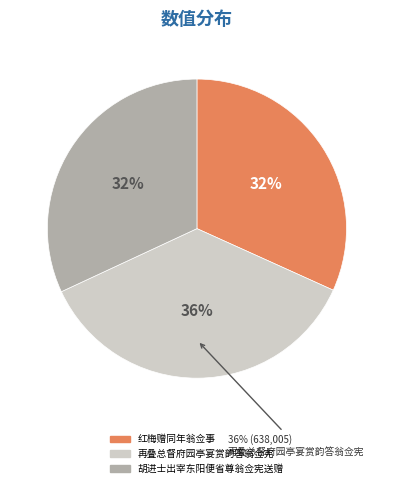

How many segments does this pie chart have?

3